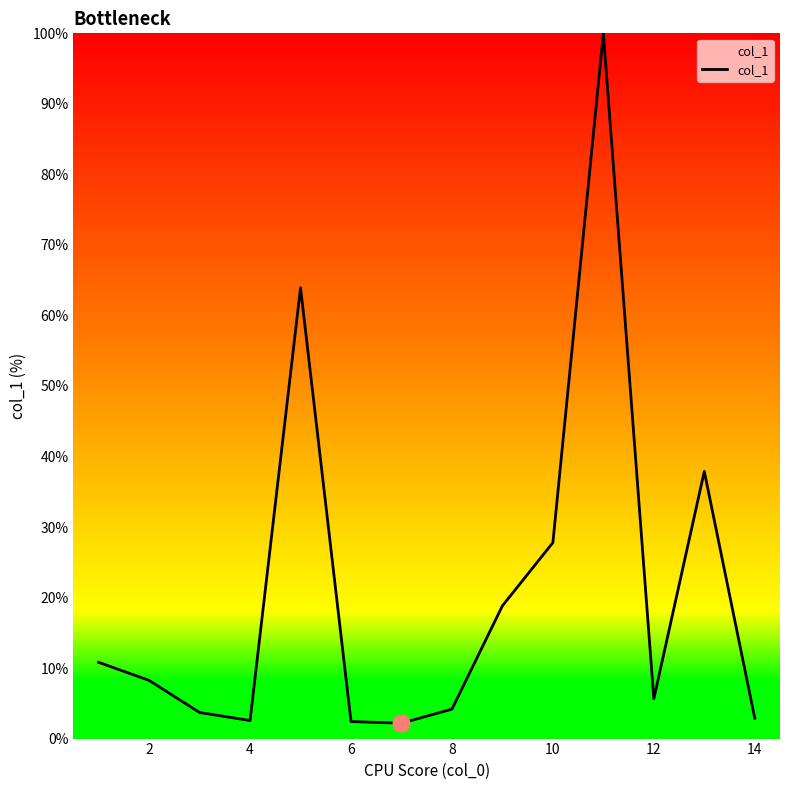

What is the difference between the maximum and minimum values?

97.8